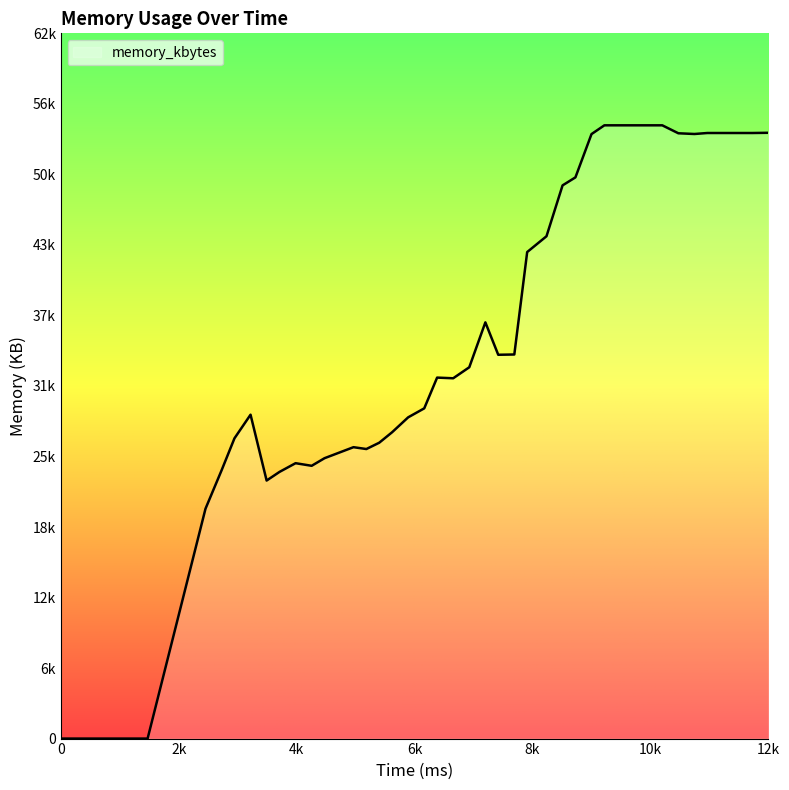

Reading right to left, transcribe all the data shown in this chart.

53904	53884	53884	53884	53884	53796	53860	54568	54568	54568	54568	54568	53788	49936	49224	44696	43292	34176	34152	37036	33040	32060	32120	29384	28584	27256	26324	25764	25928	24948	24272	24504	23728	22960	28820	26716	23872	20456	0	0